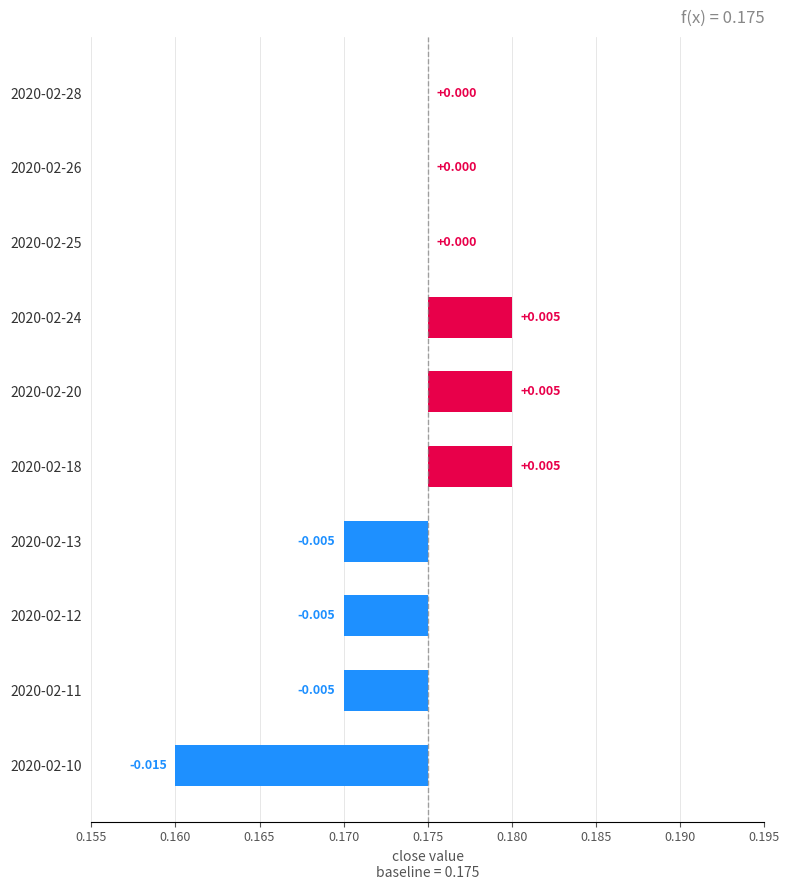

Count the number of values greater than 0.

3